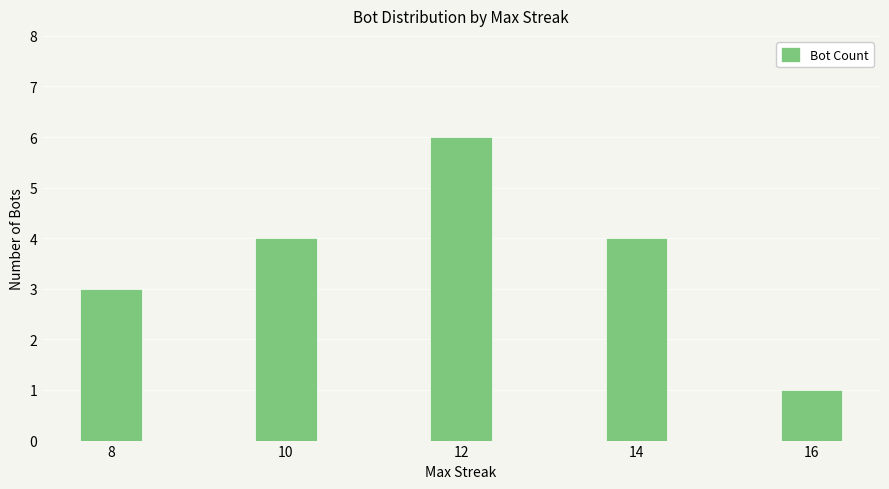

How many series are shown in this chart?

1